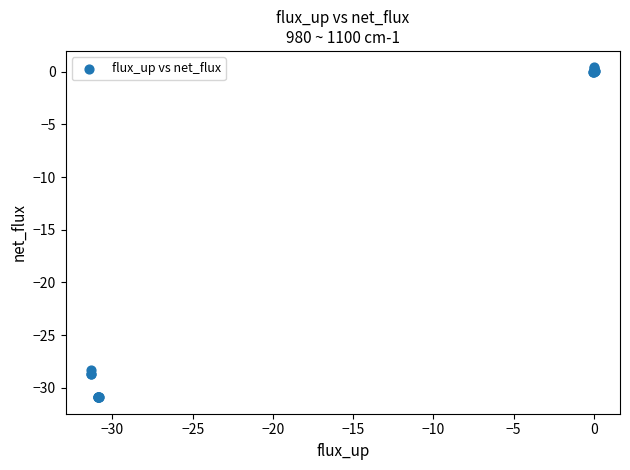

What Y value in the scatter plot is closest to -15?

-28.3